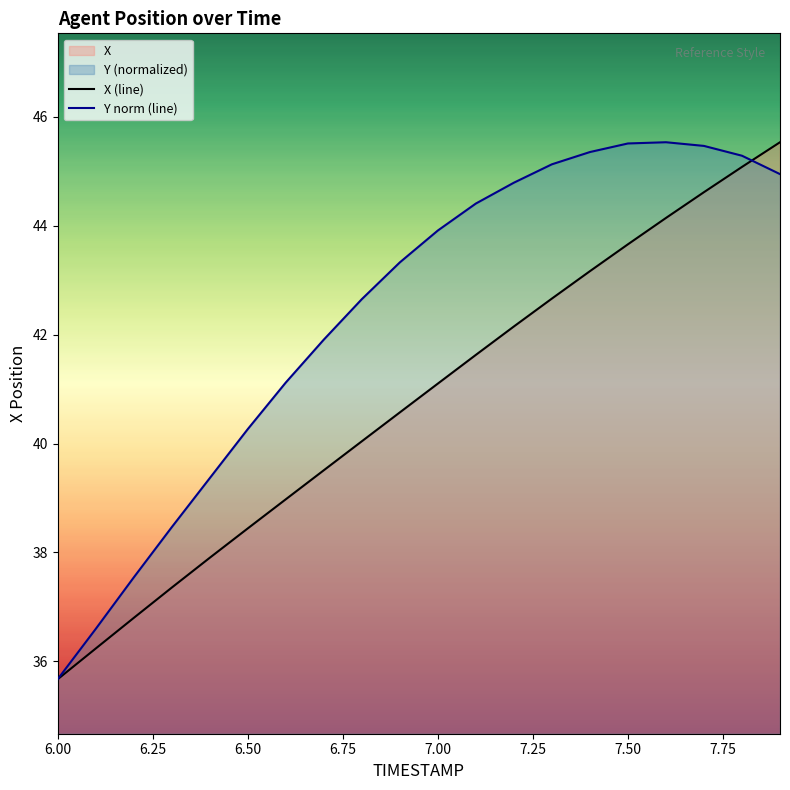

After their last crossing, which series has the higher values: Y norm (line) or X (line)?

X (line)